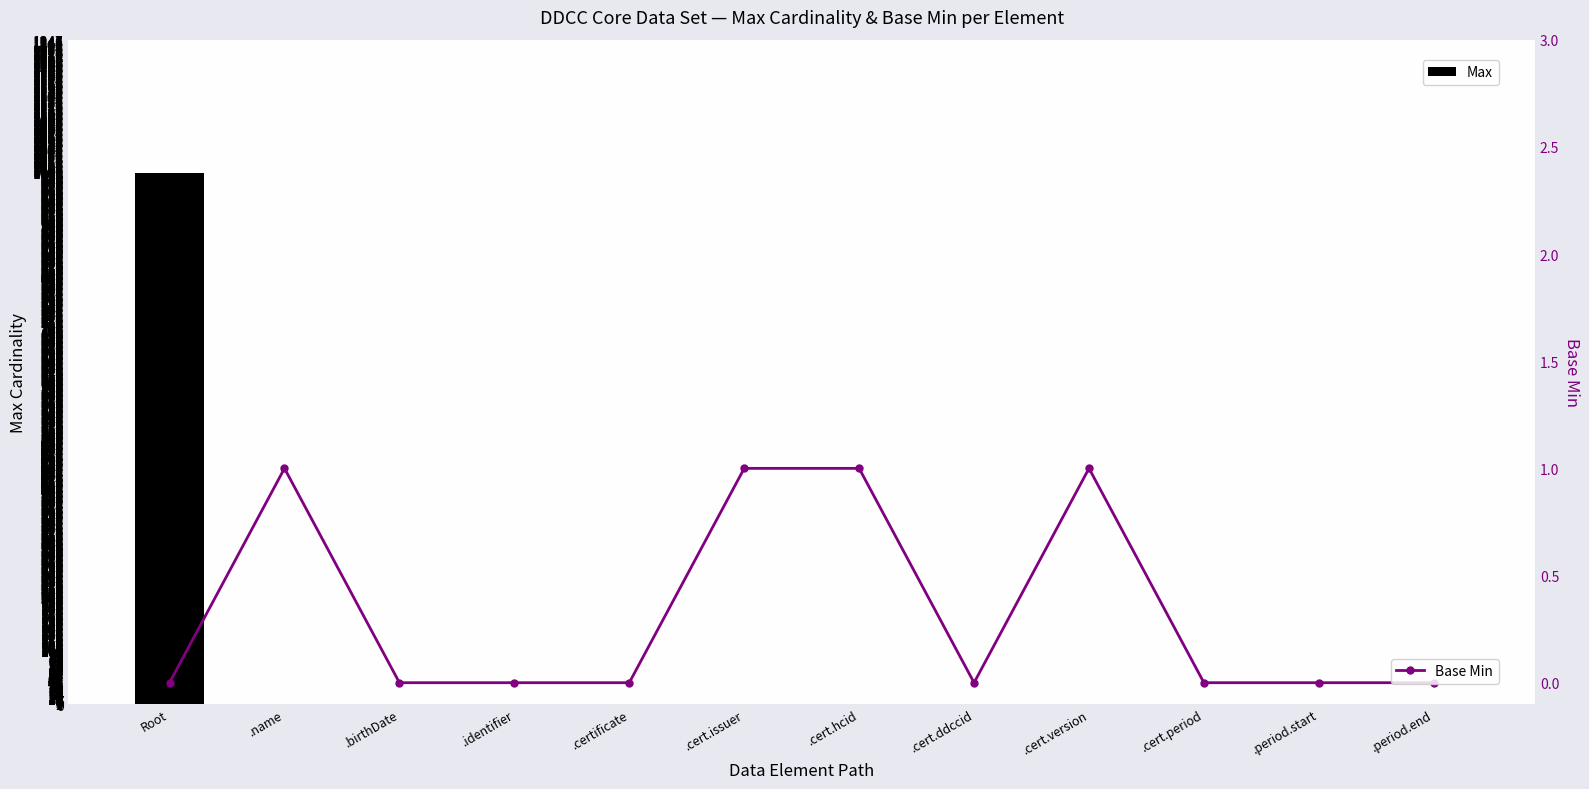

Which label corresponds to the largest value in the chart?

Root